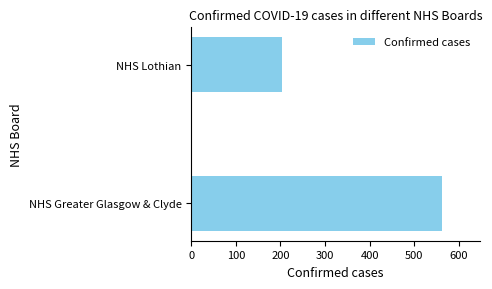

Approximately how many times larger is the value at NHS Lothian compared to NHS Greater Glasgow & Clyde?

0.4